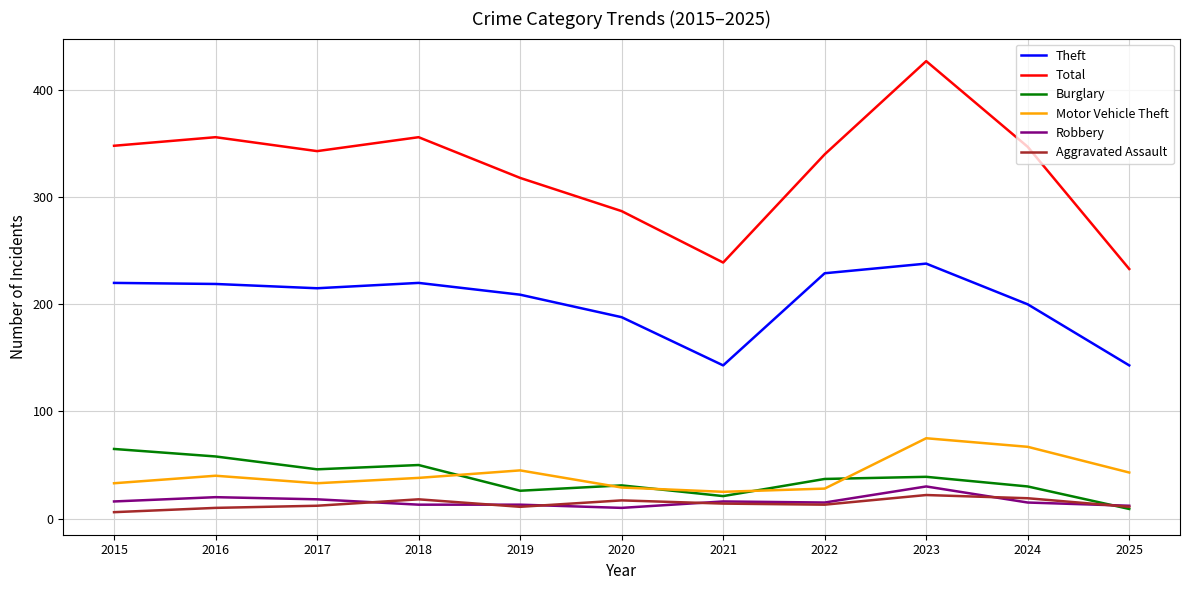

Is it true that Burglary equals 30 at 2024?

True